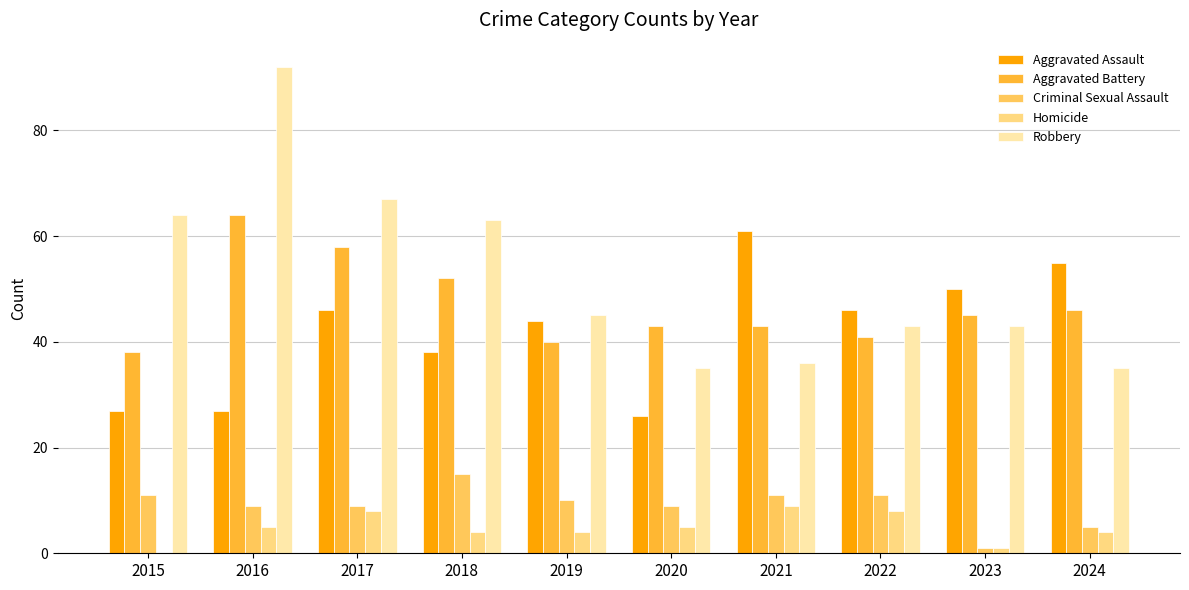

Which series changed the most between 2017 and 2022?

Robbery